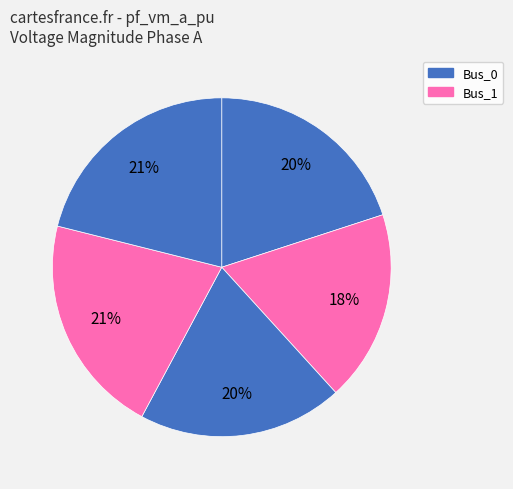

Count the number of slices in the pie.

5